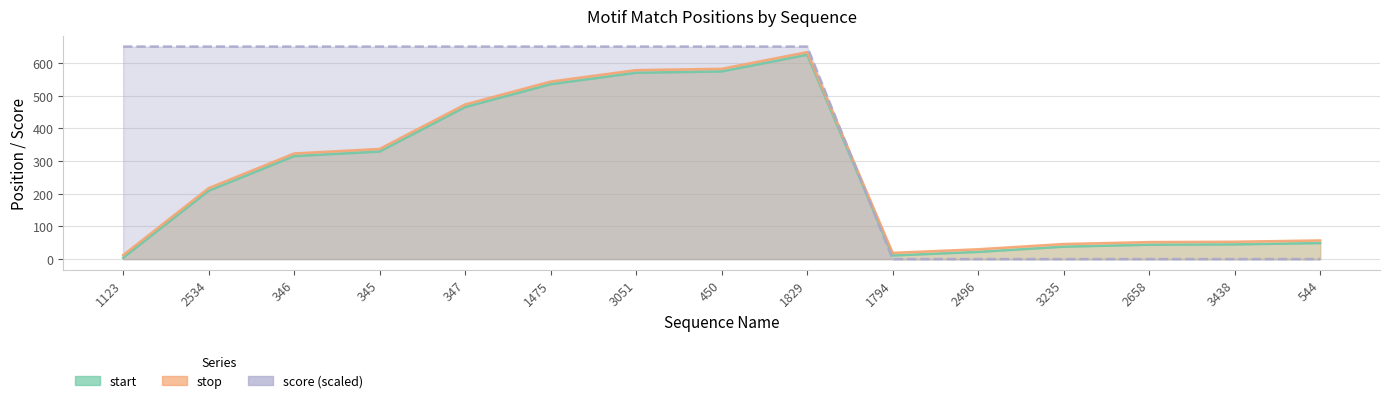

What are all the series names shown in the legend?

start, stop, score (scaled)